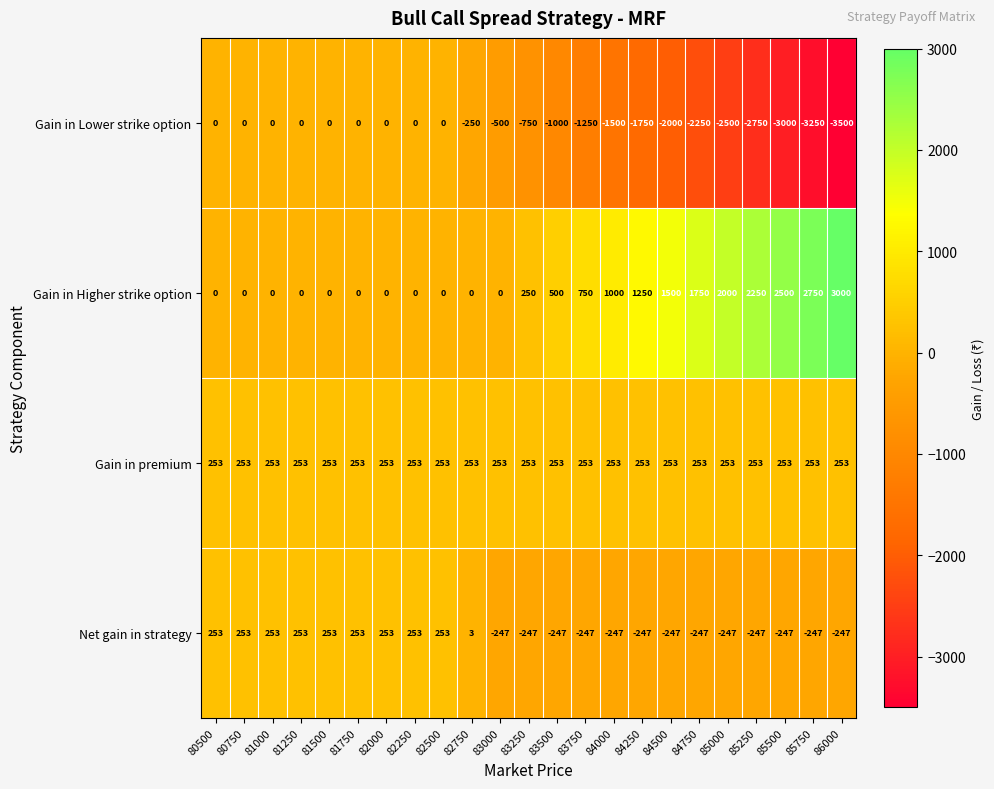

What is the maximum value for Net gain in strategy?

253